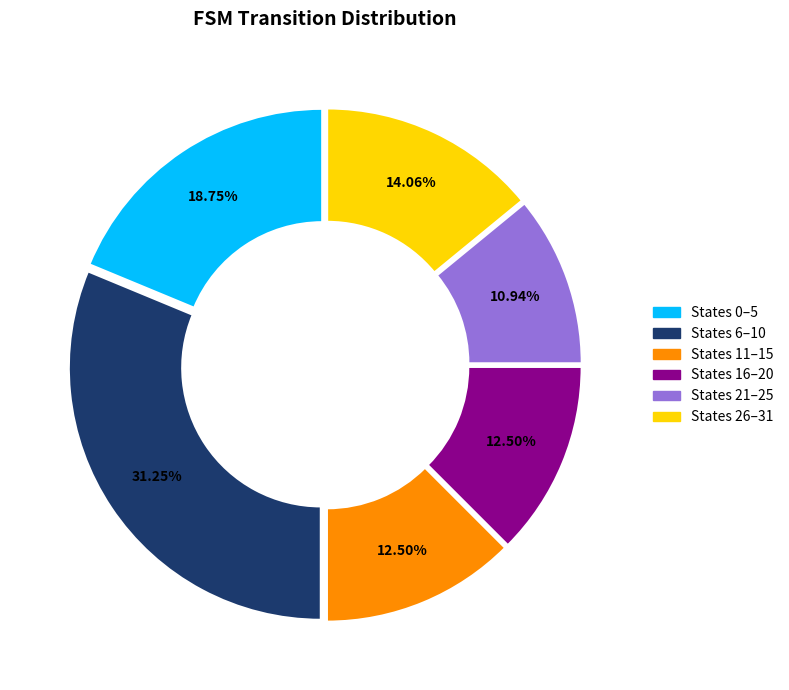

Is there any slice that represents more than half of the pie?

No